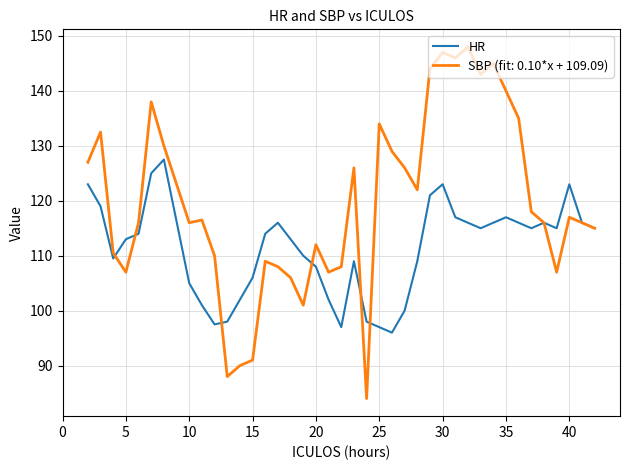

Which series has the largest range (max minus min)?

SBP (fit: 0.10*x + 109.09)